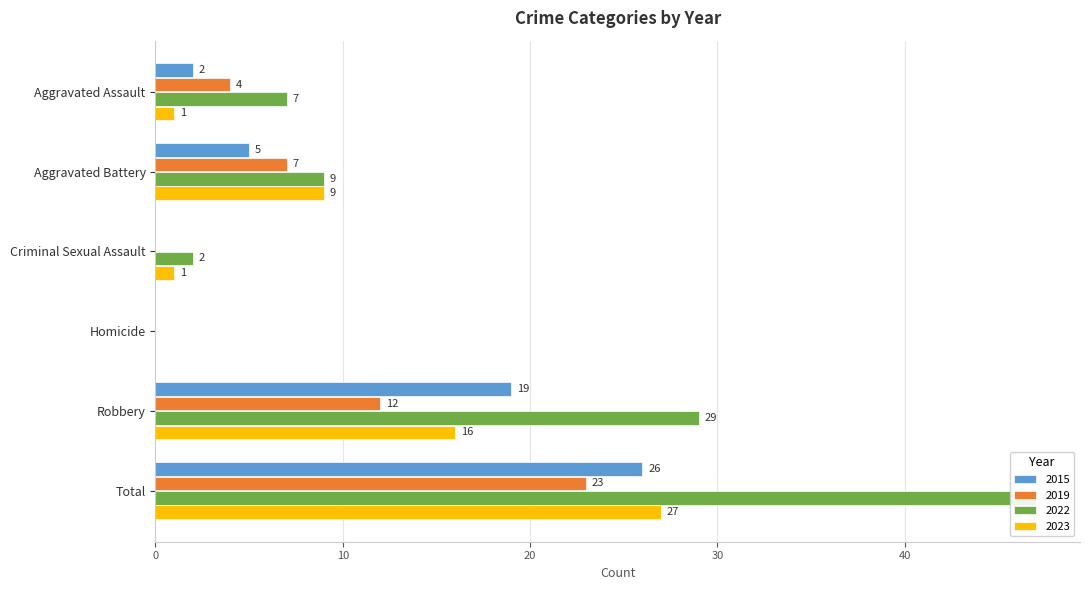

At which category is the sum across all series the highest?

Total